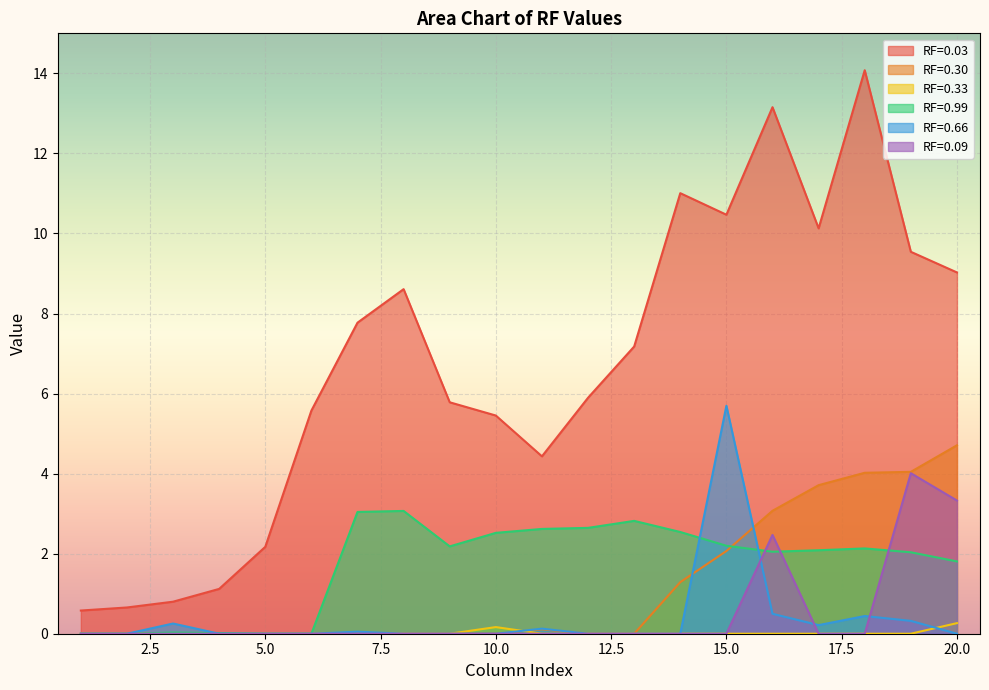

How many categories are shown in the chart?

20